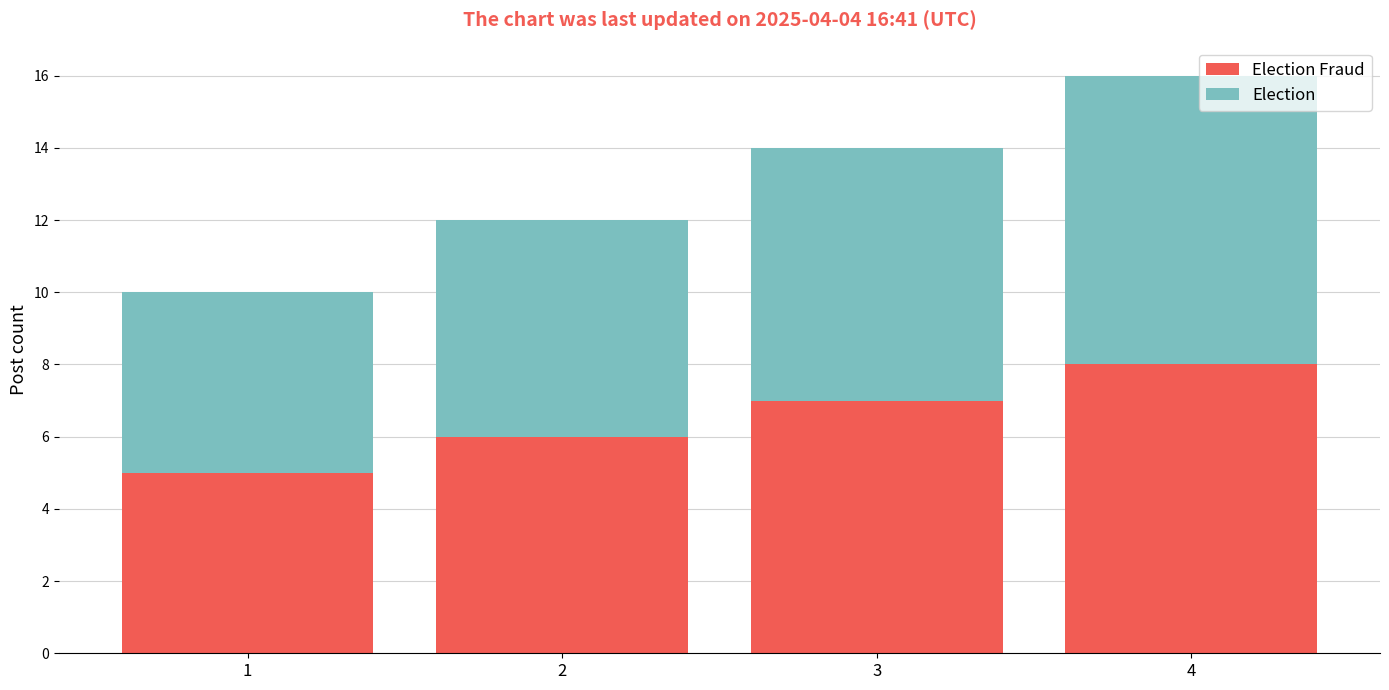

At which category is the sum across all series the highest?

4